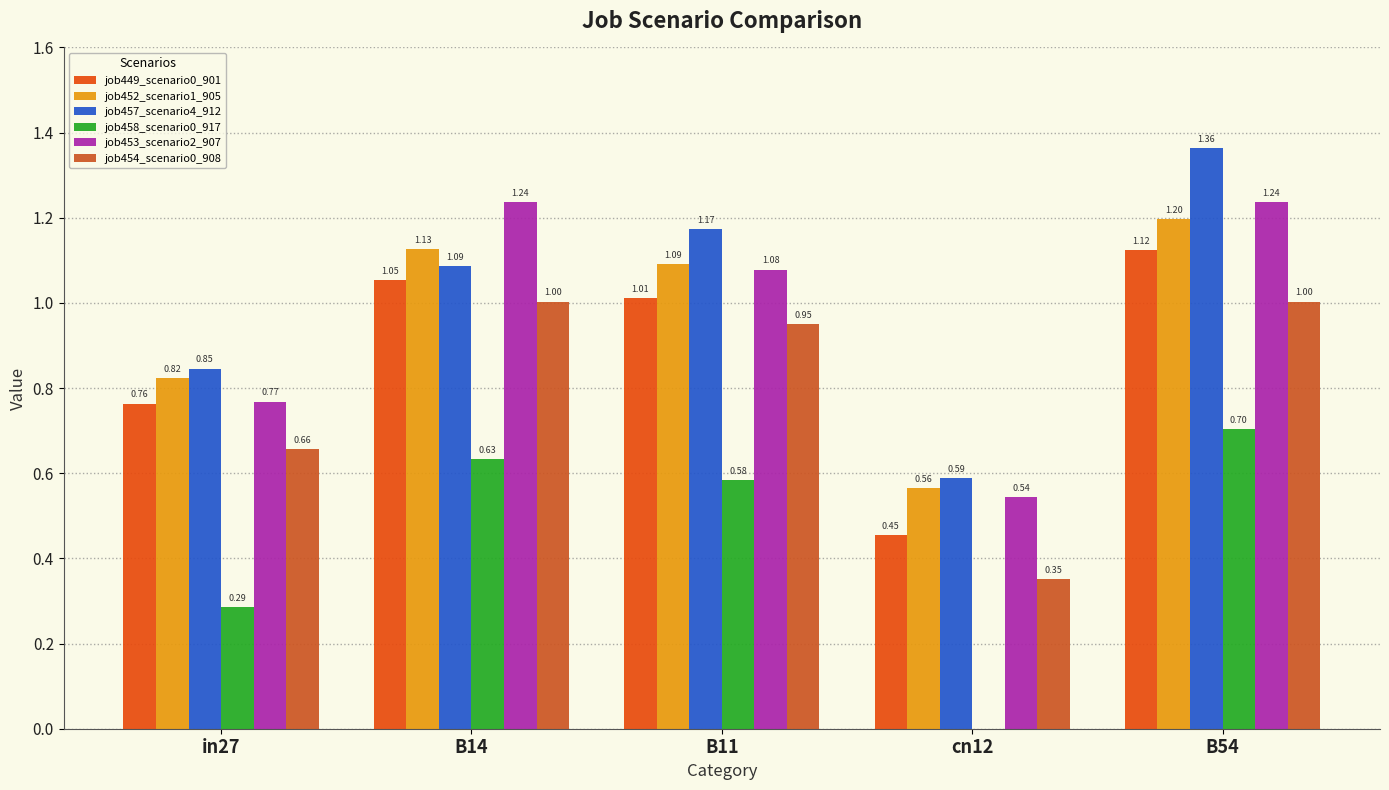

Count the number of data series in this chart.

6